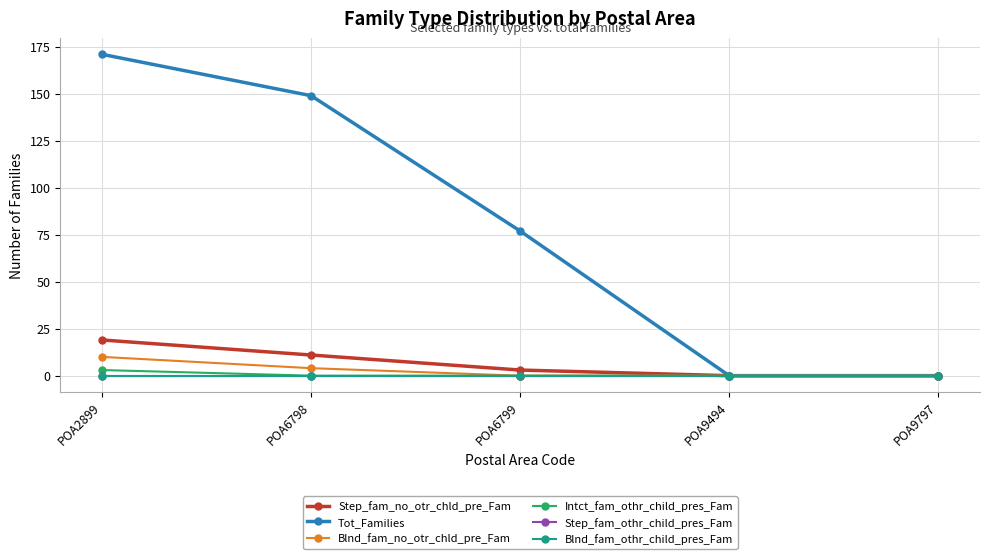

Is this an area chart (filled region under the line)?

No